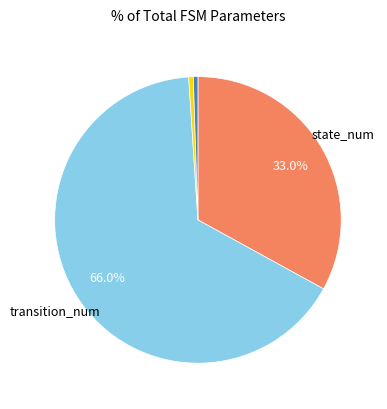

How many segments does this pie chart have?

4